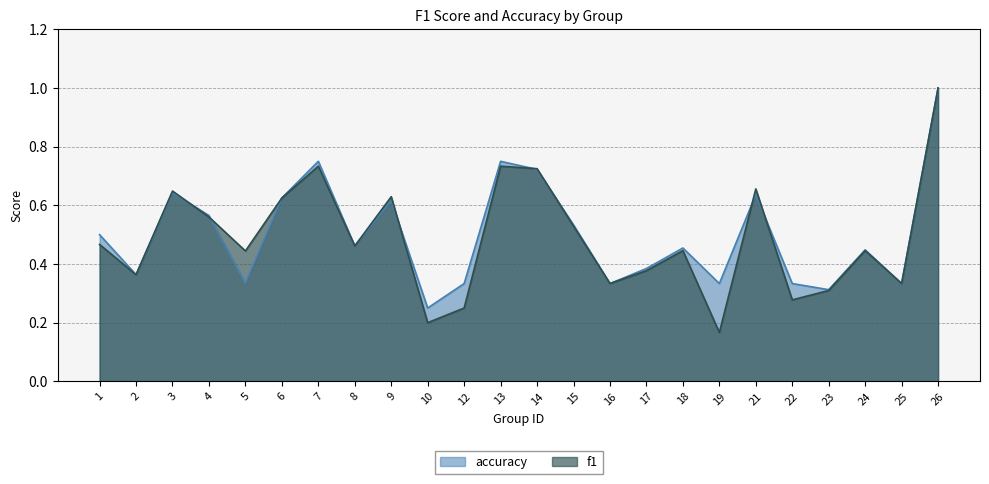

Is it true that f1 equals 0.2 at 1?

False